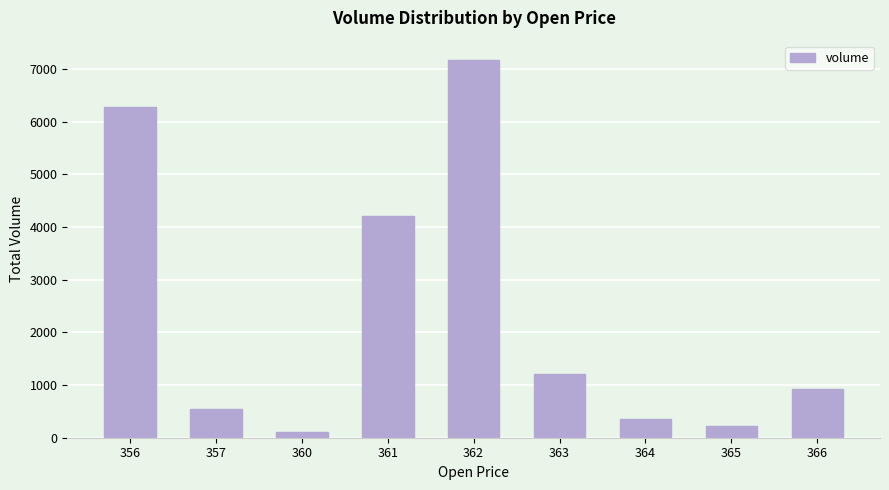

Reading right to left, transcribe all the data shown in this chart.

925.4	228.2	346.6	1209.9	7179.4	4216.4	104.0	552.7	6280.1